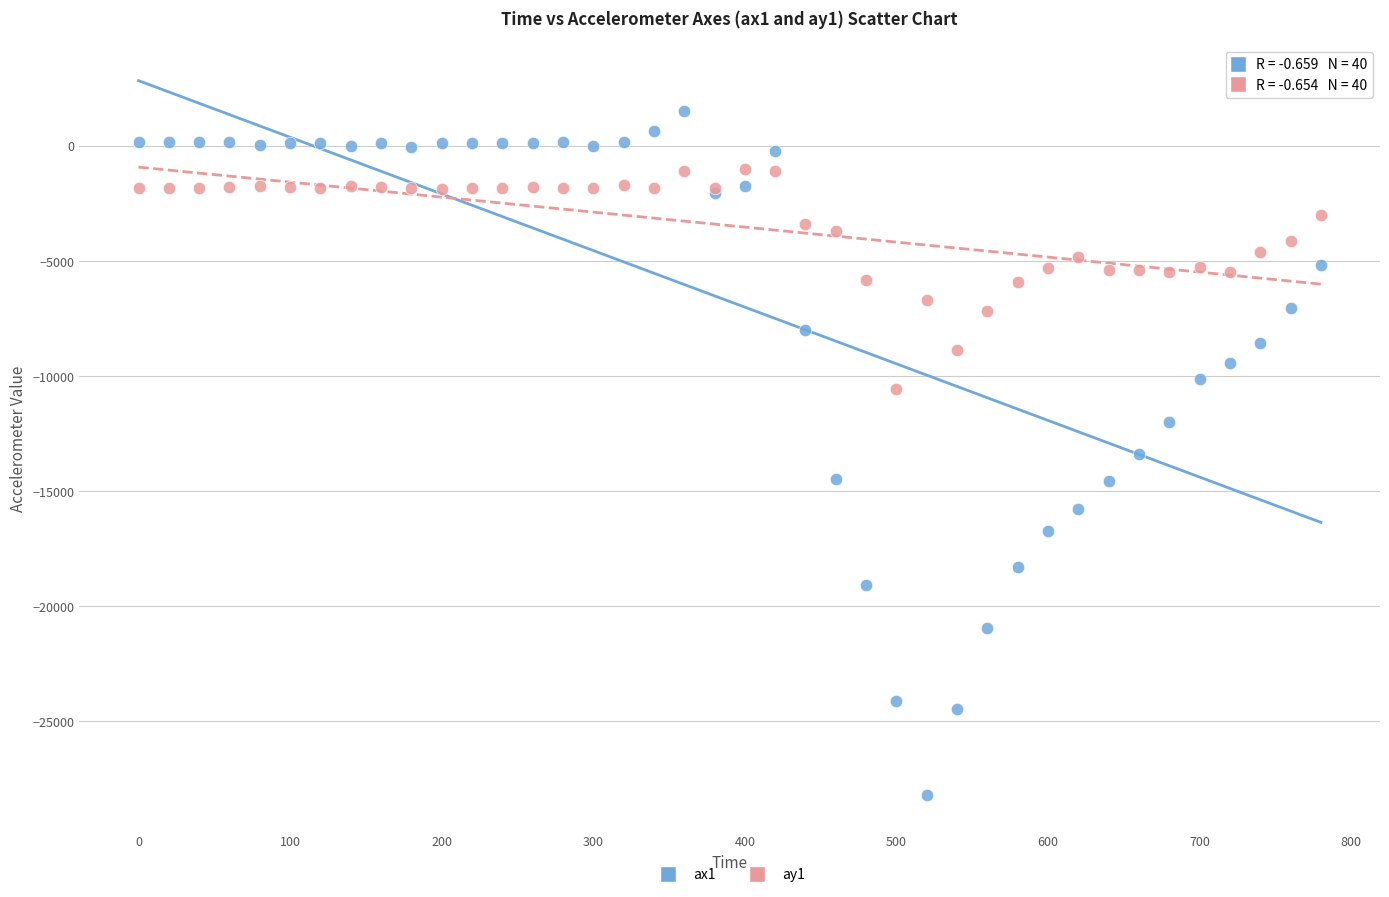

Which series contains the highest Y value?

ax1